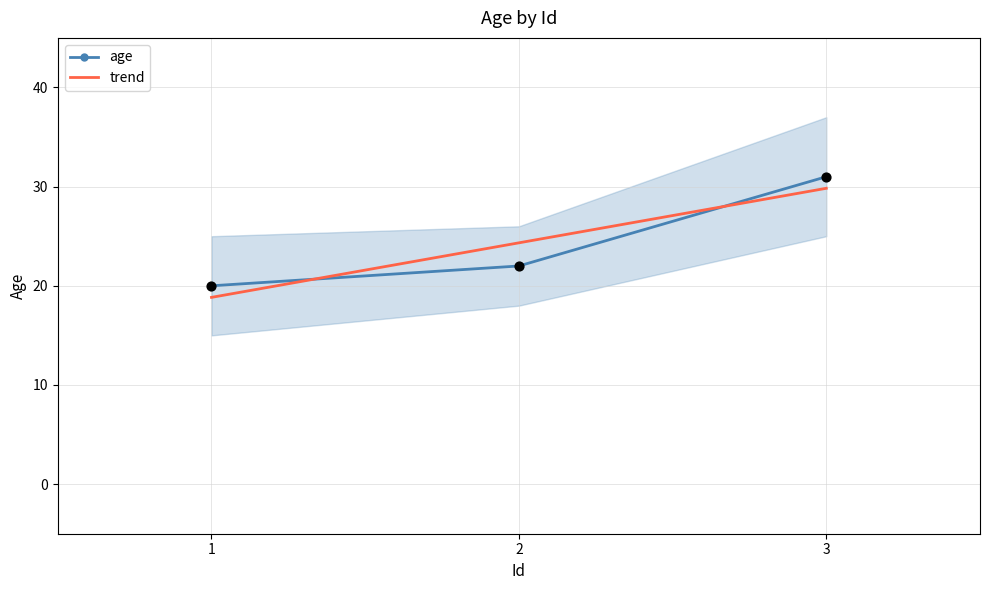

Which series contains the highest Y value?

age